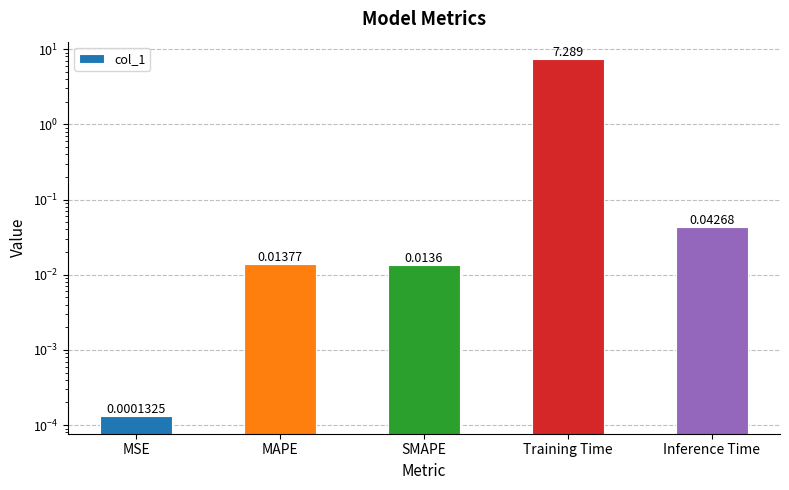

Which category has the highest value across all series?

Training Time